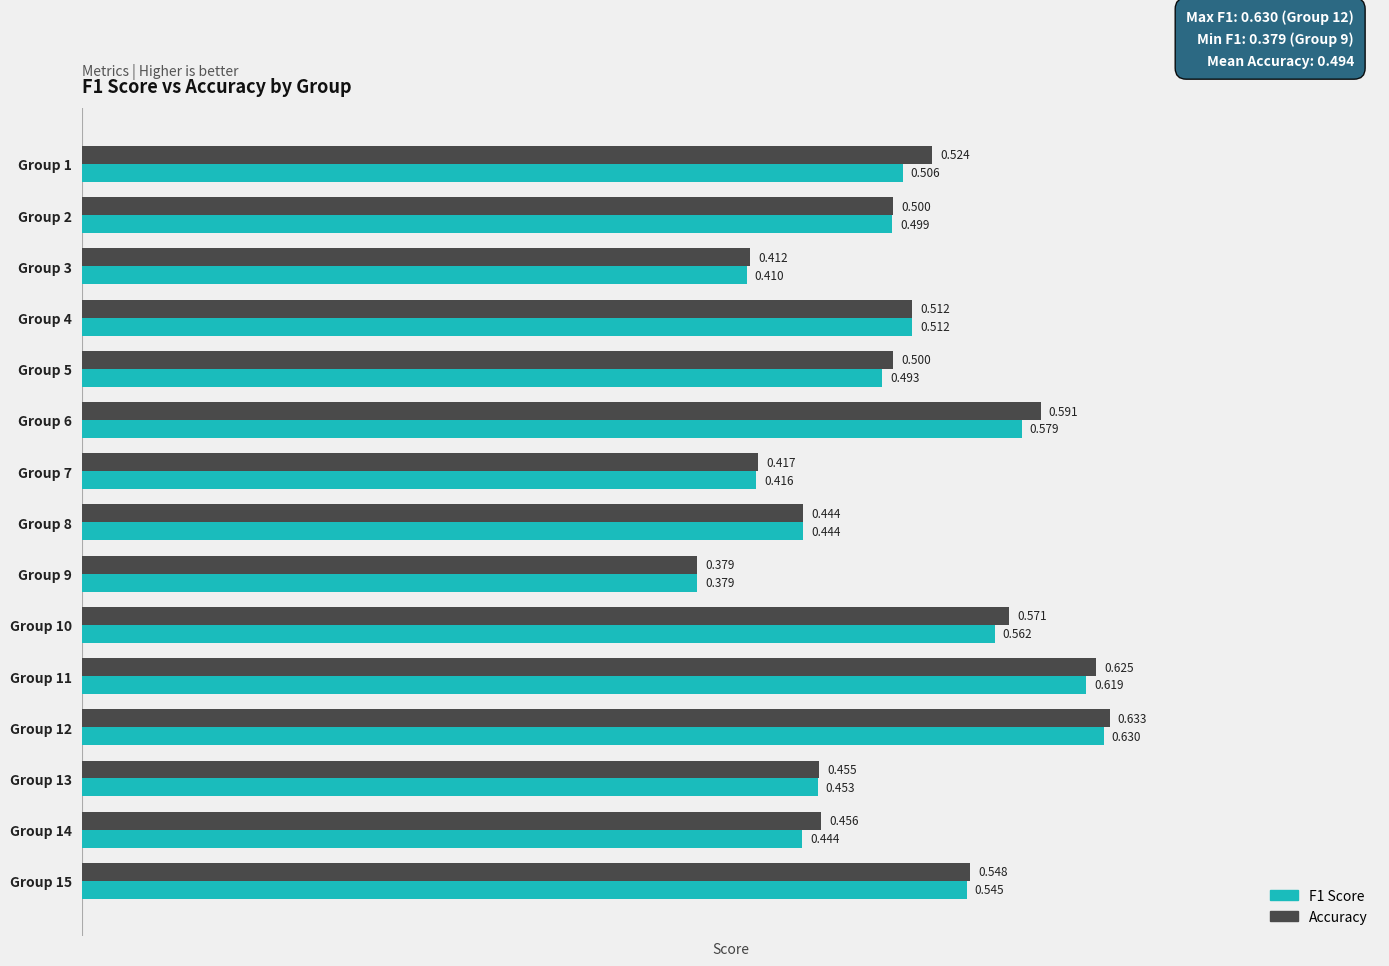

Where is F1 Score nearest to the value 0?

Group 9